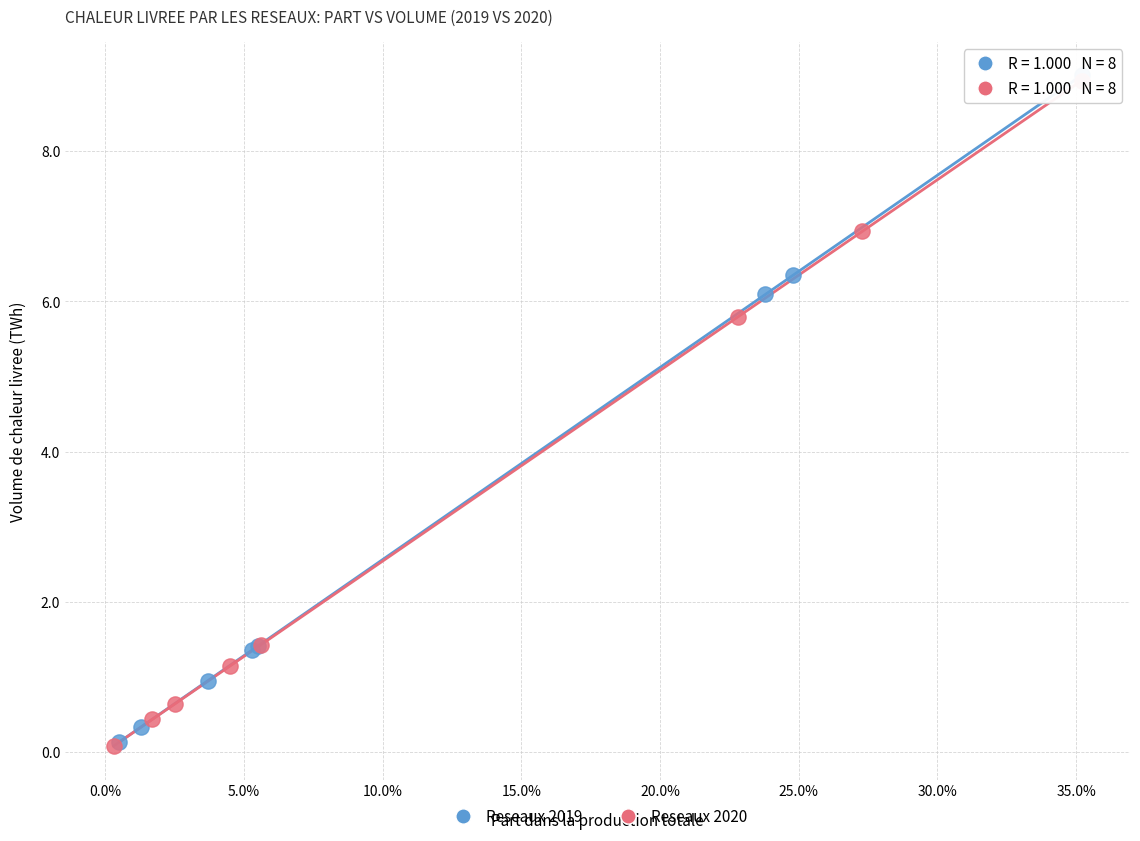

Which series has the widest spread of Y values?

Reseaux 2019